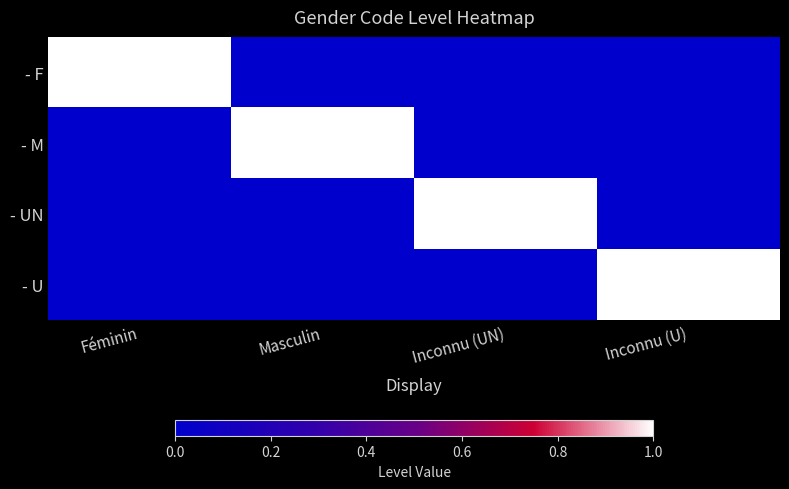

Count the number of categories in the chart.

4